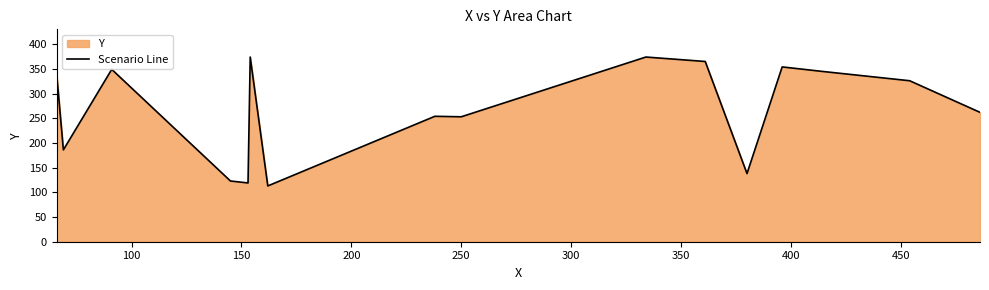

What is the minimum value shown in the chart?

113